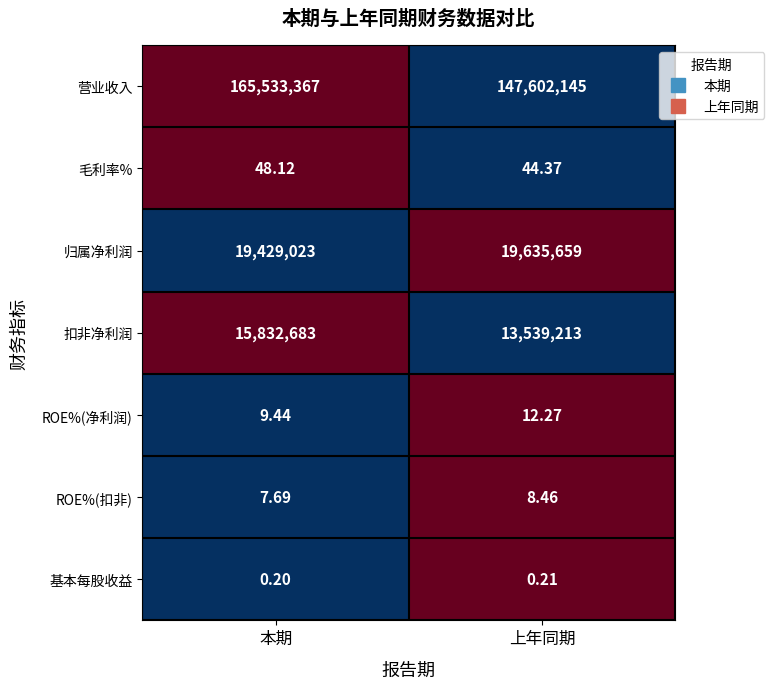

How many series are shown in this chart?

7